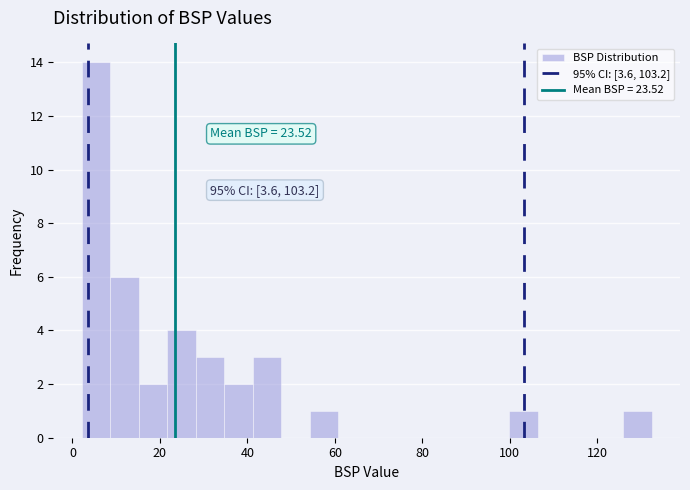

Read against the x-axis, roughly where is the centre of the tallest bar?

6